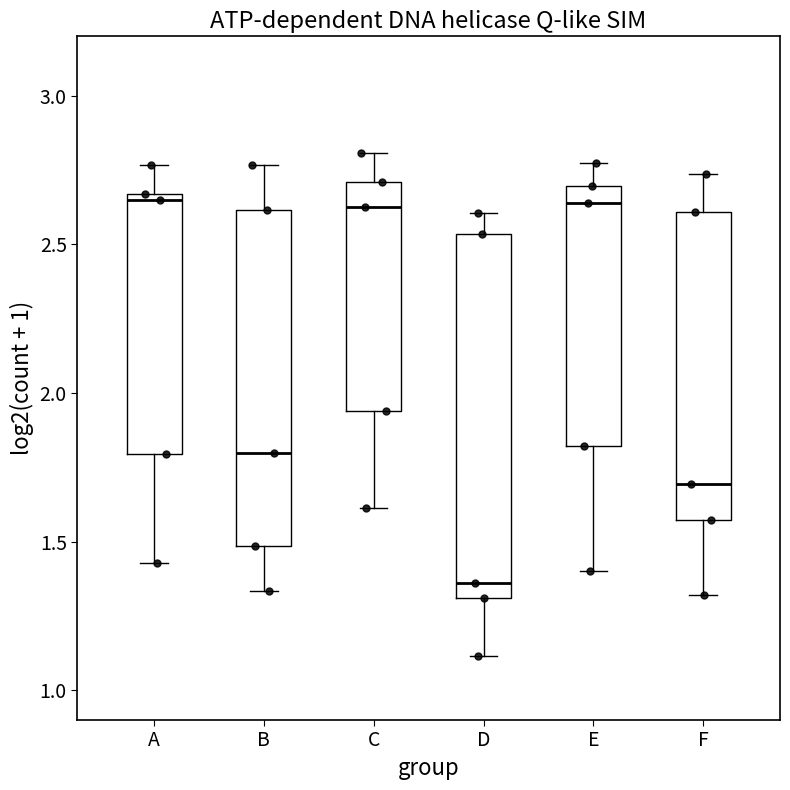

Which box is the tallest, from its lower edge to its upper edge?

D